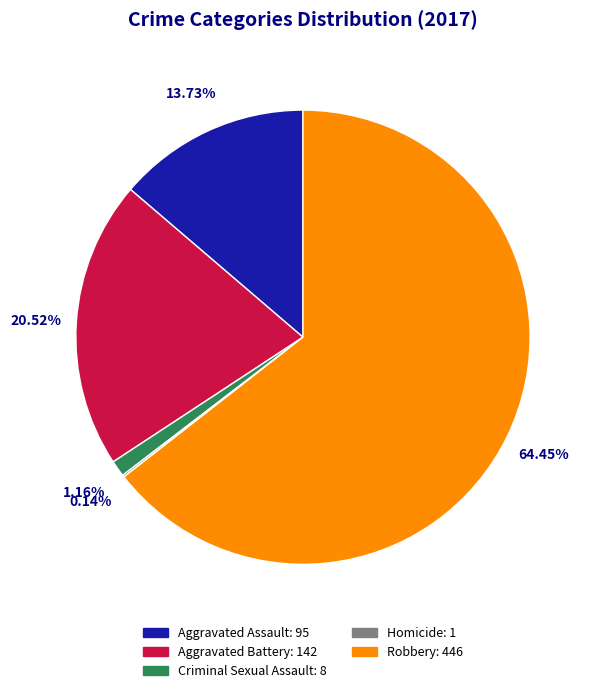

To the nearest percent, what portion does Aggravated Battery represent?

21%